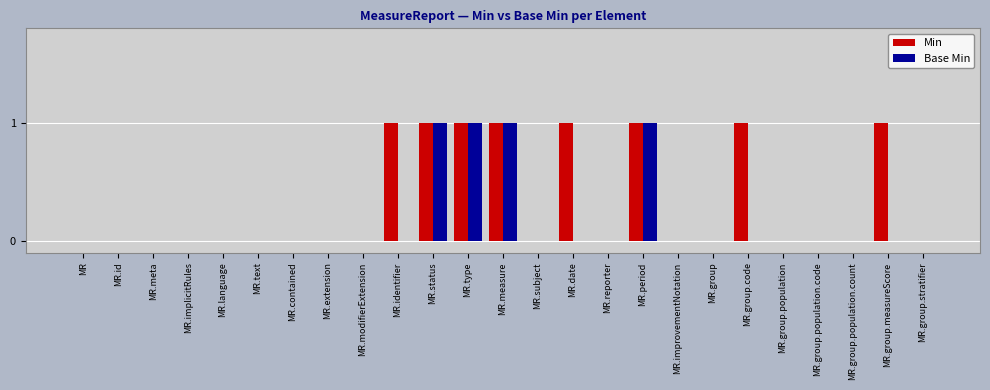

Which series has the largest total across all categories?

Min